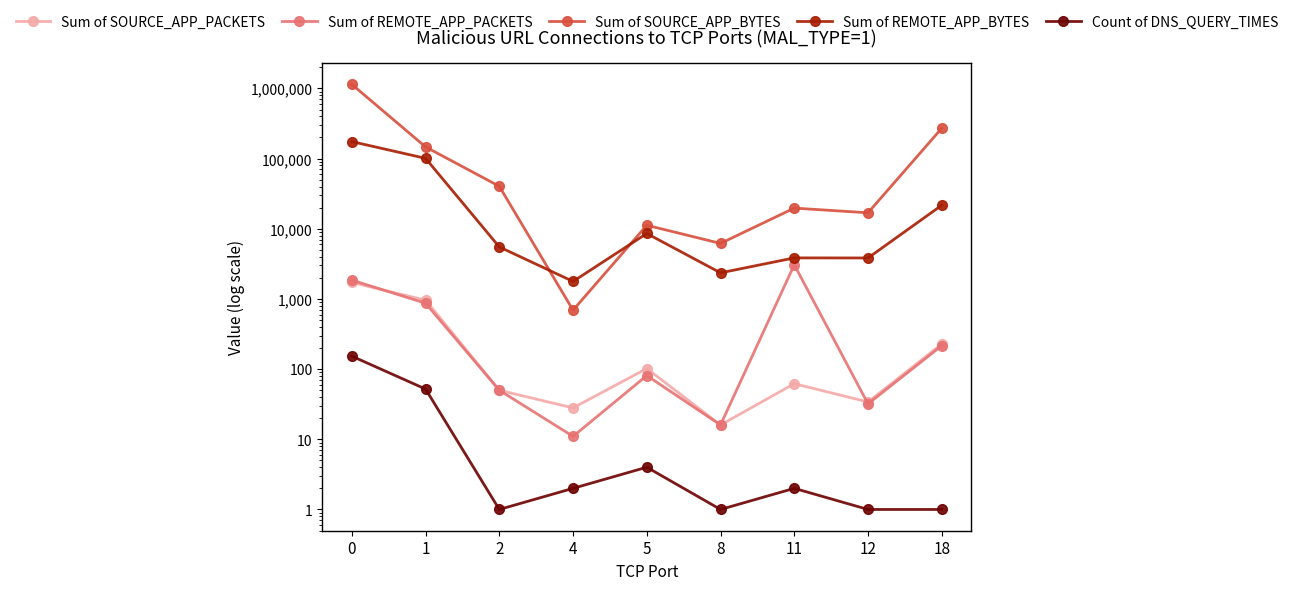

What is the value of the Count of DNS_QUERY_TIMES point at the 3rd from the left?

1